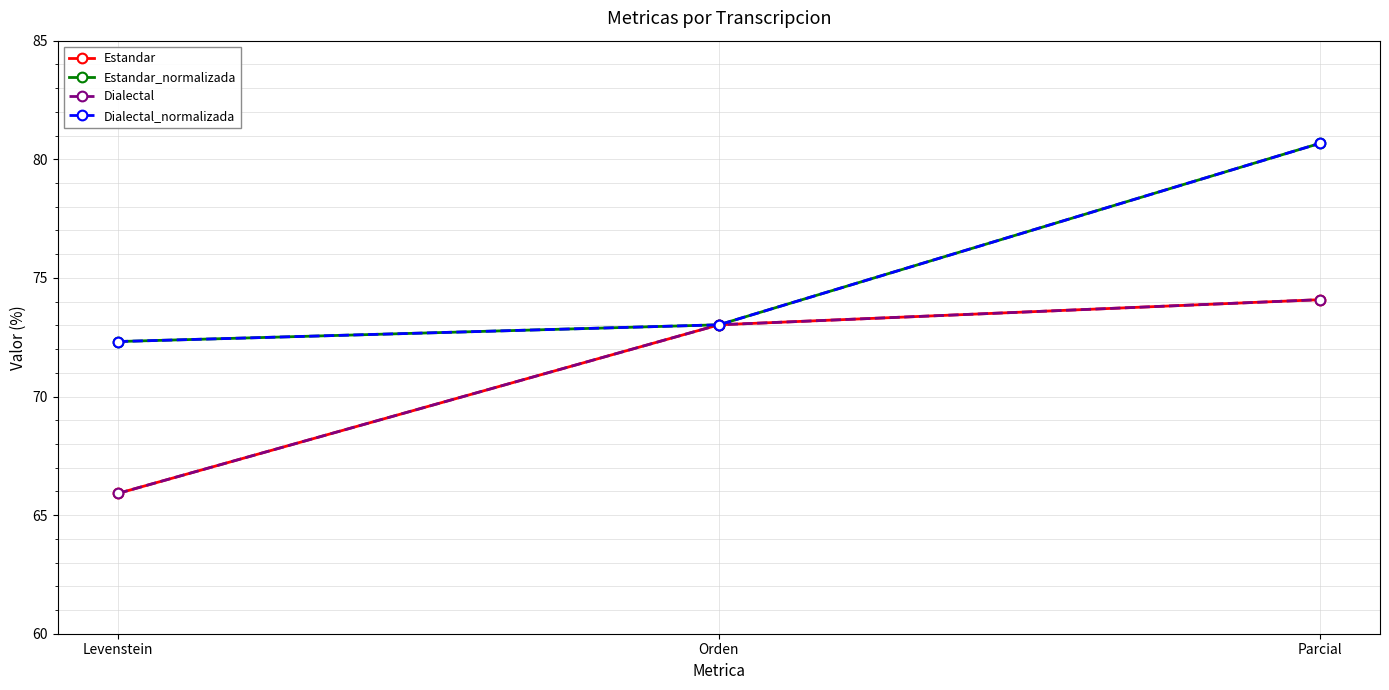

Is it true that Estandar_normalizada equals 39.9 at Levenstein?

False